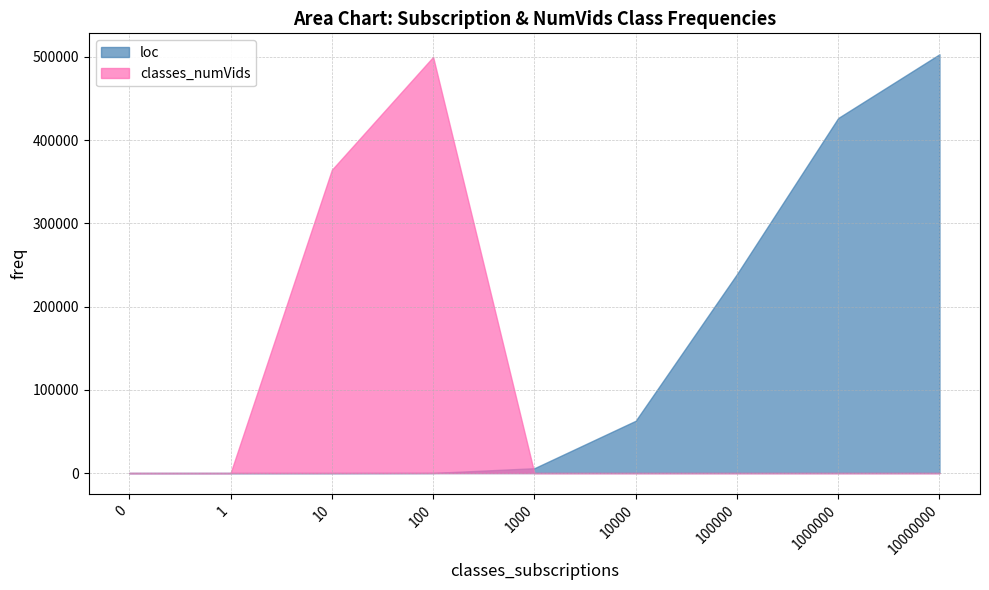

The loc series shows 503187 at 10000000. True or false?

True